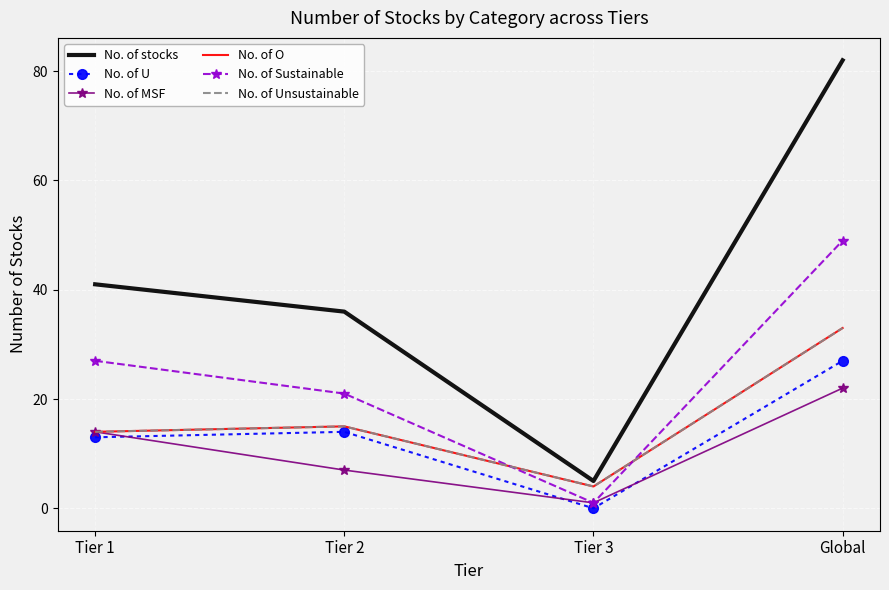

At which category is the sum across all series the highest?

Global